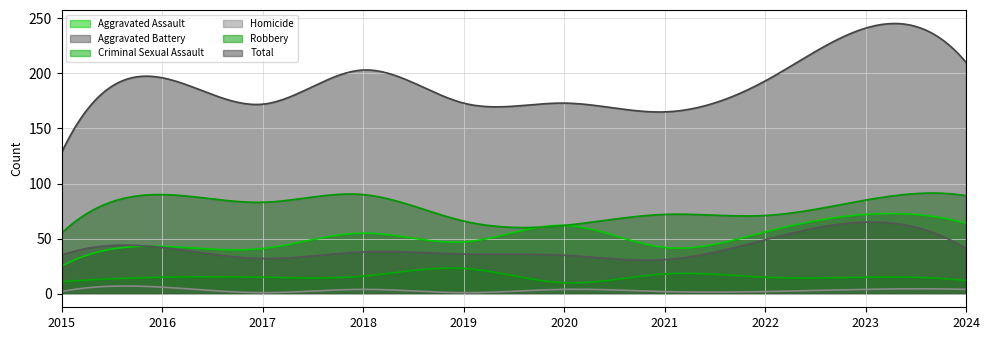

True or false: Total and Aggravated Assault intersect in this chart.

False